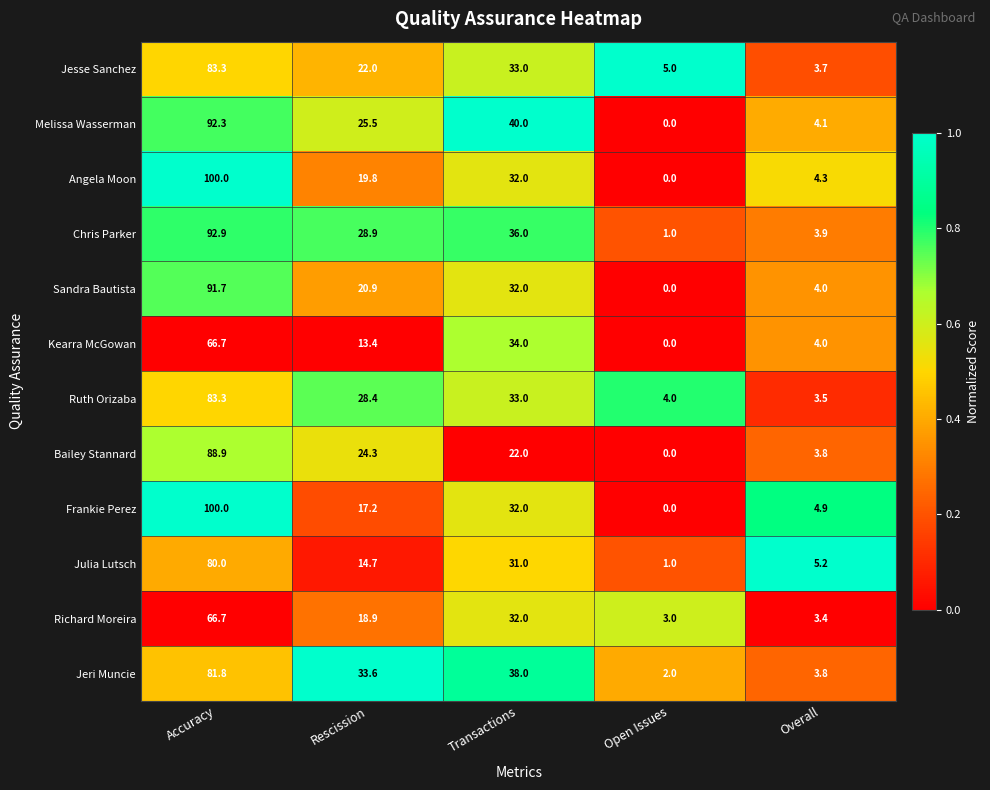

What is the spread (max minus min) of values at Overall?

1.8